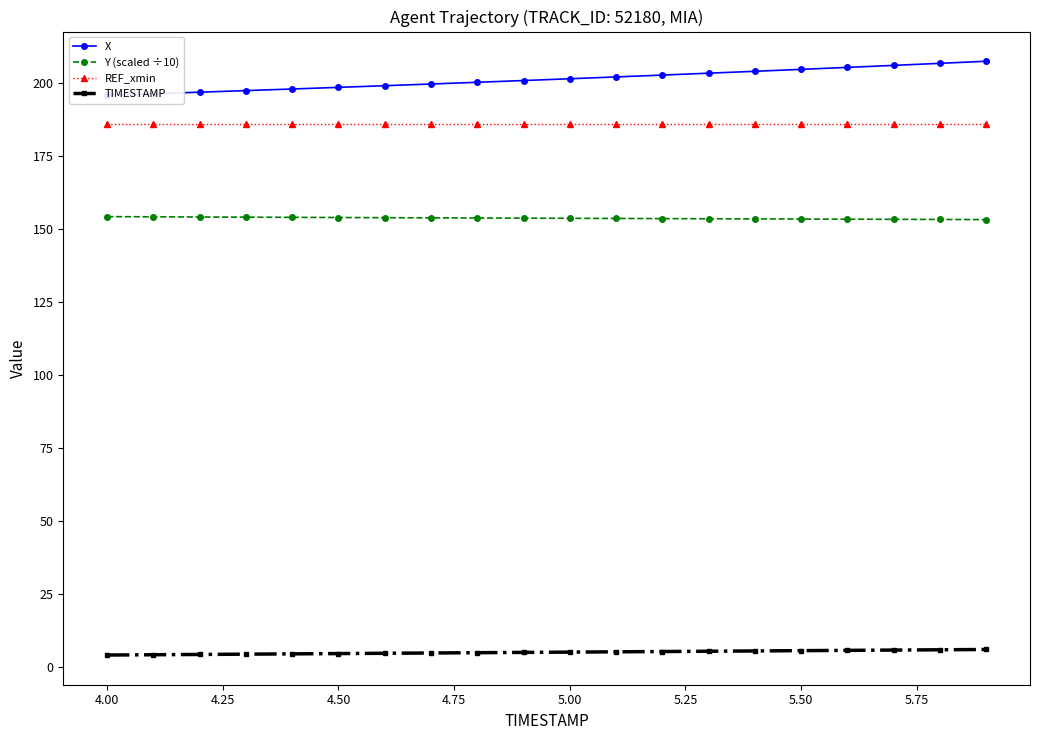

What is the value of the TIMESTAMP point at the 6th from the left?

4.5